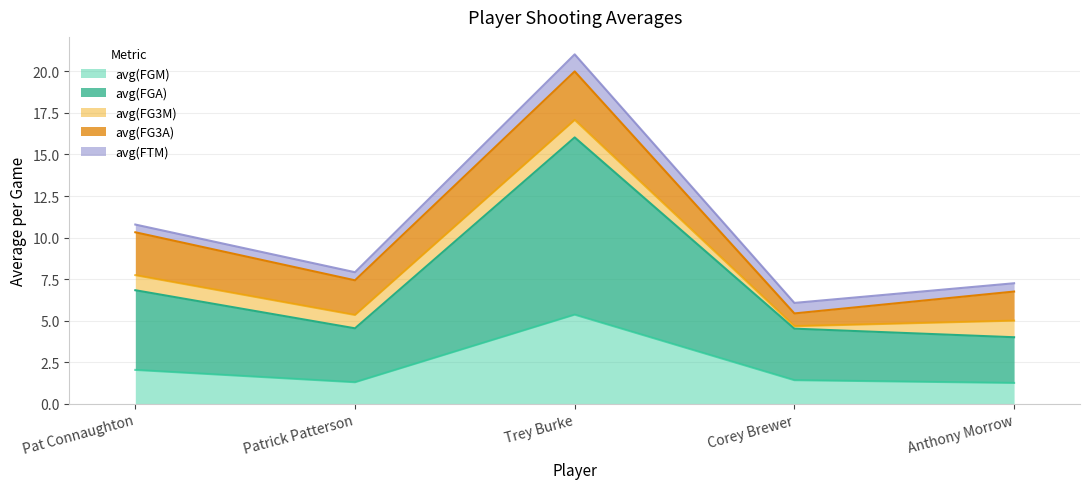

What is the average value of the avg(FG3A) series?

2.0